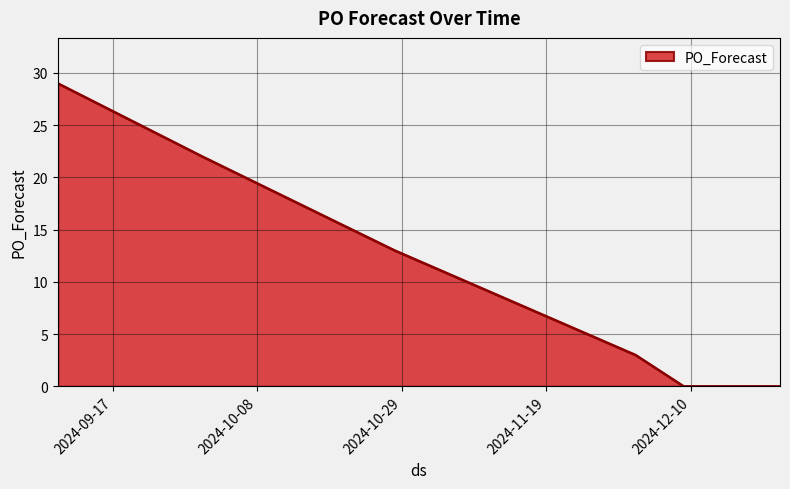

What is the greatest value displayed?

29